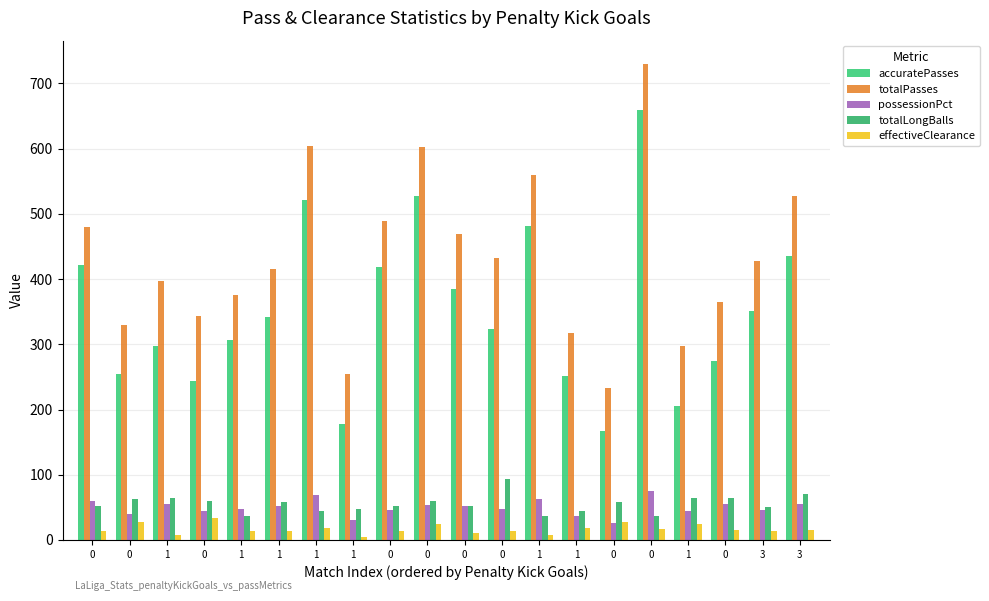

What is the label of the 5th bar from the left?

1